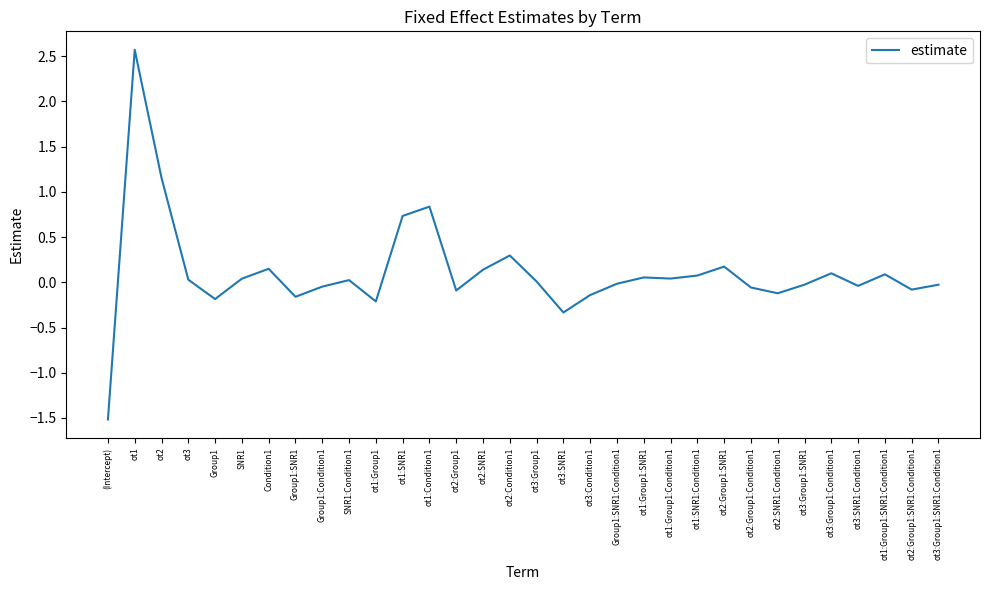

What position from the left is Group1?

5